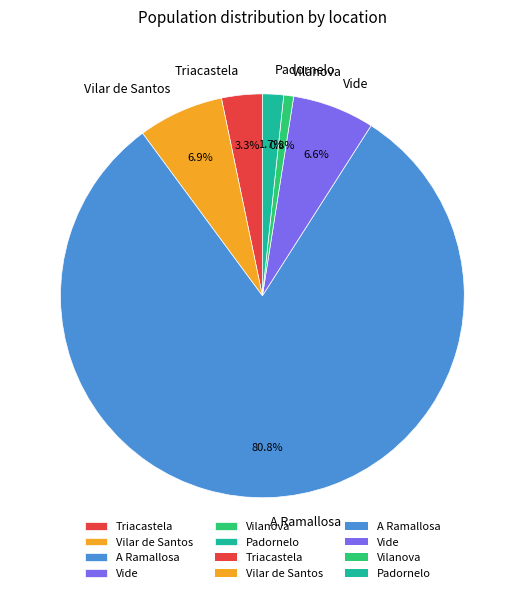

How many segments does this pie chart have?

6